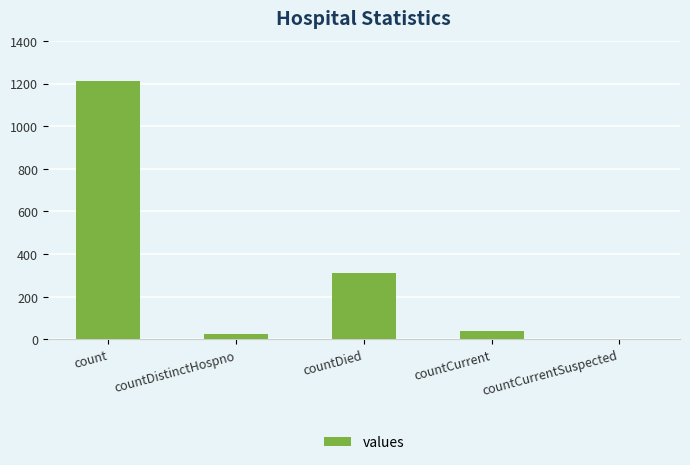

How many values are above zero?

4